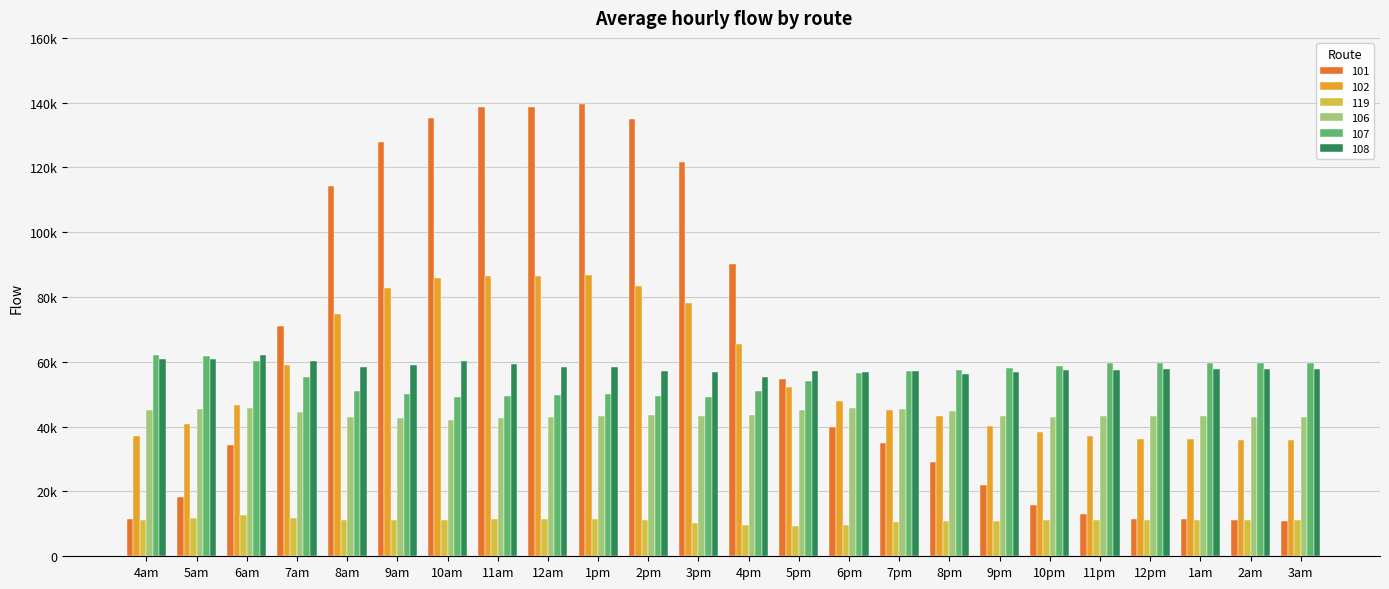

Is it true that 101 equals 11644.0 at 12pm?

True